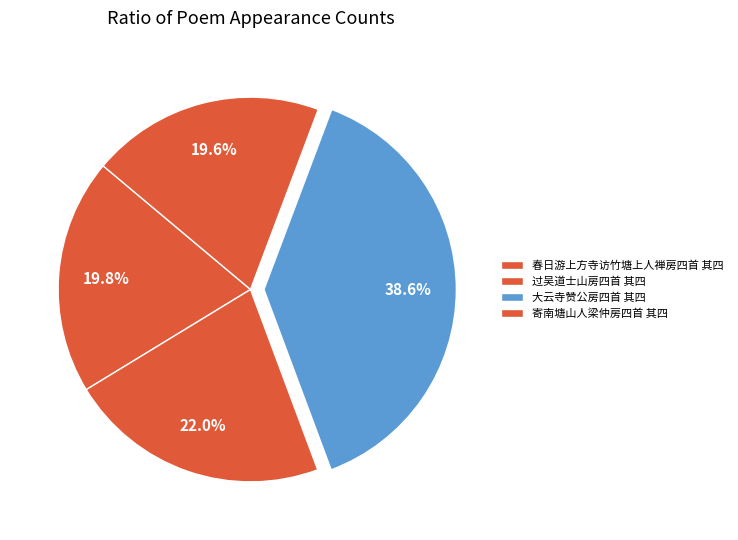

Is there any slice that represents more than half of the pie?

No